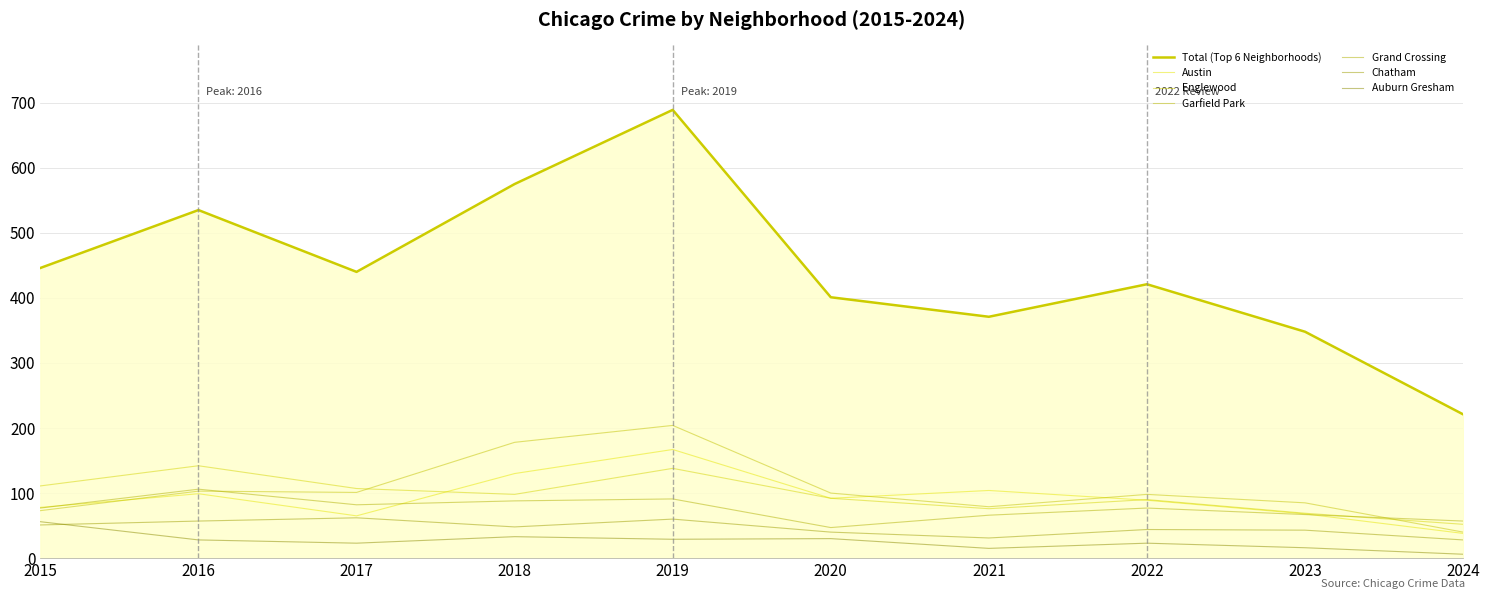

How many lines are shown in the chart?

7